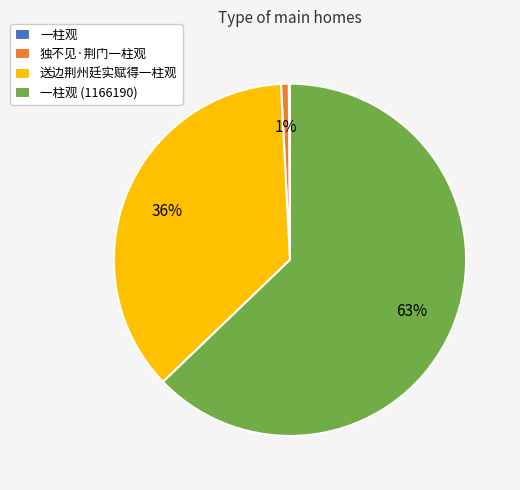

Is there any slice that represents more than half of the pie?

Yes